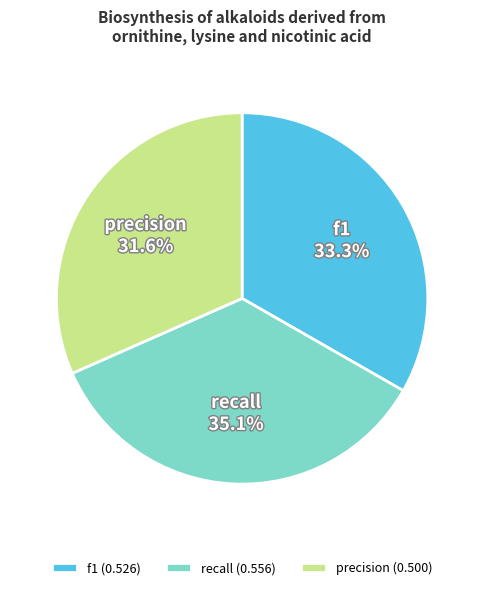

How many segments does this pie chart have?

3